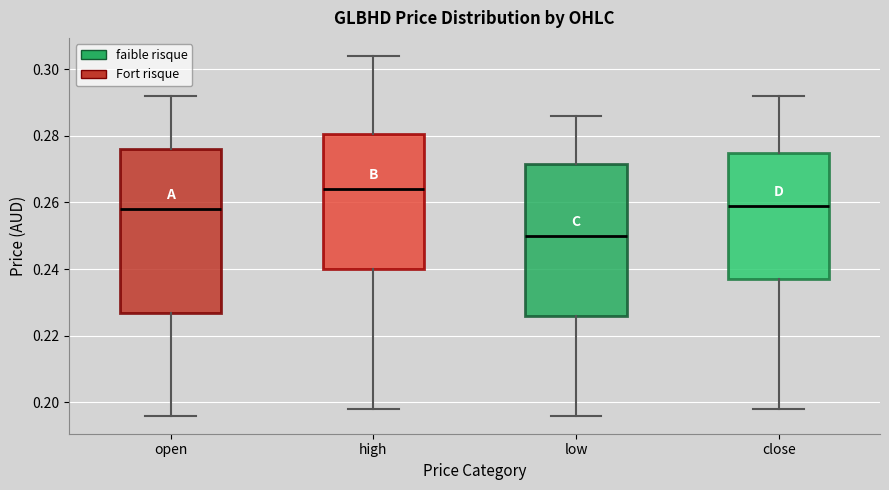

Which box is the tallest, from its lower edge to its upper edge?

open